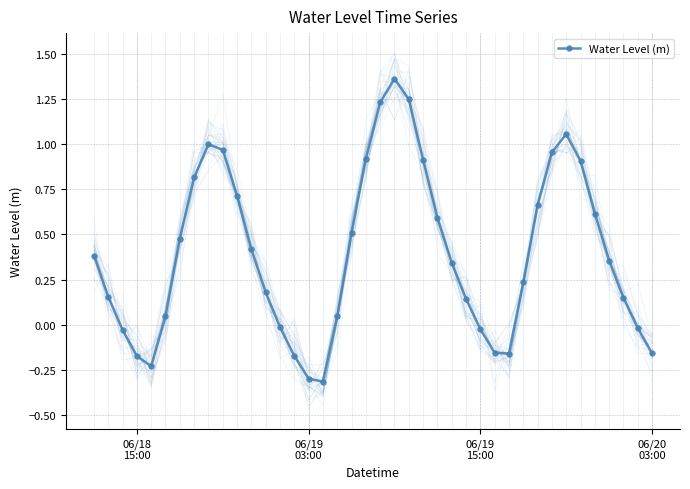

Reading left to right, what are all the values shown in this chart?

0.4	0.2	-0.0	-0.2	-0.2	0.0	0.5	0.8	1.0	1.0	0.7	0.4	0.2	-0.0	-0.2	-0.3	-0.3	0.0	0.5	0.9	1.2	1.4	1.2	0.9	0.6	0.3	0.1	-0.0	-0.2	-0.2	0.2	0.7	1.0	1.1	0.9	0.6	0.4	0.2	-0.0	-0.2